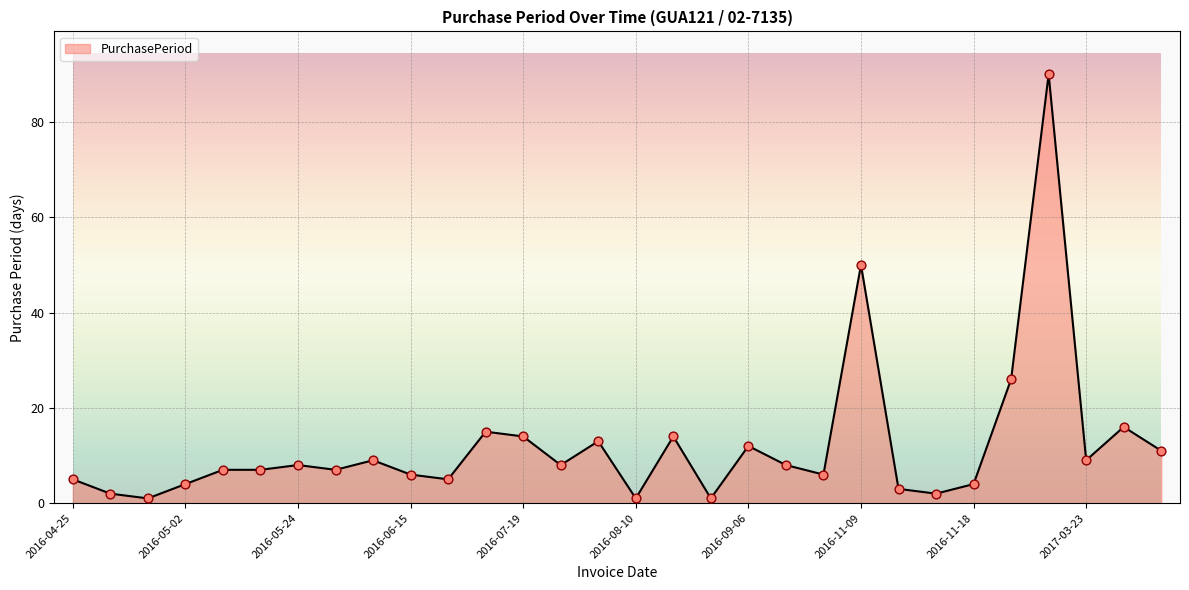

Which has a higher value, 2017-03-14 or 2016-06-09?

2017-03-14